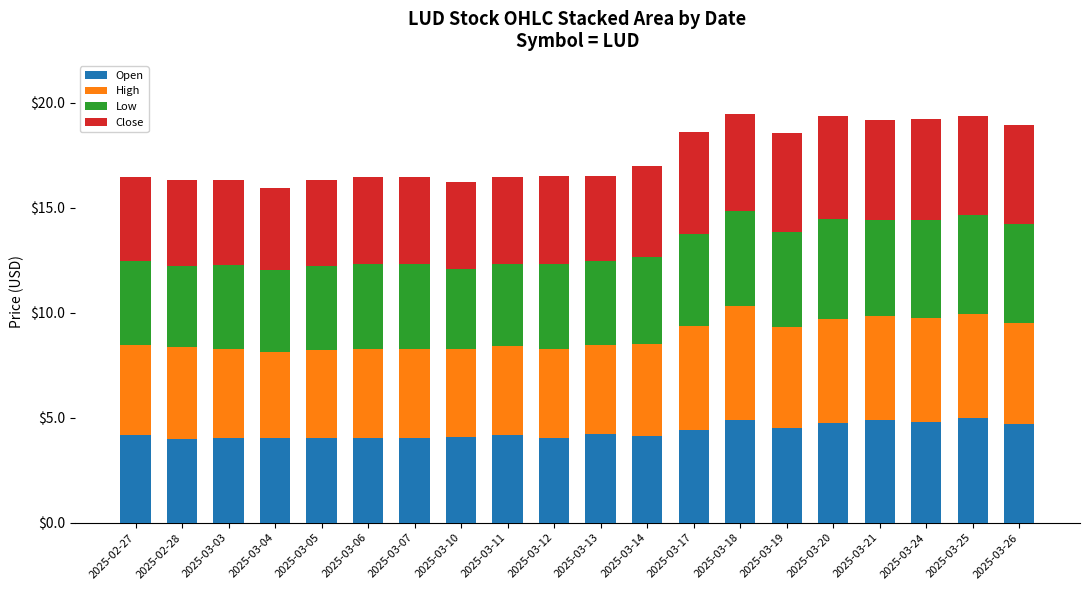

What is the total value across all series at 2025-03-26?

19.0